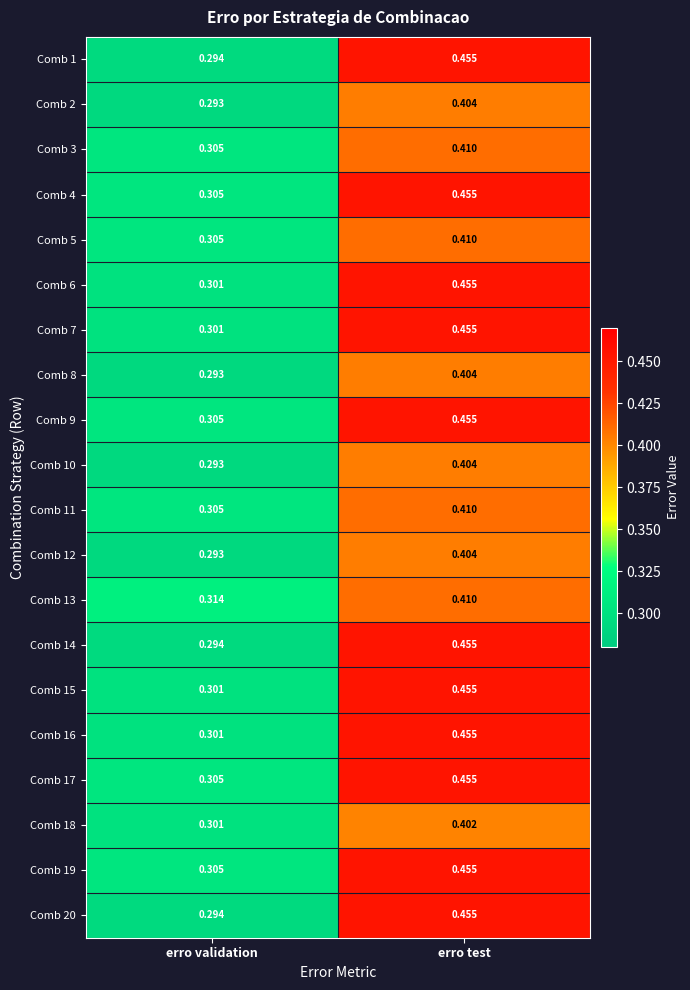

At which category is the sum across all series the highest?

erro test